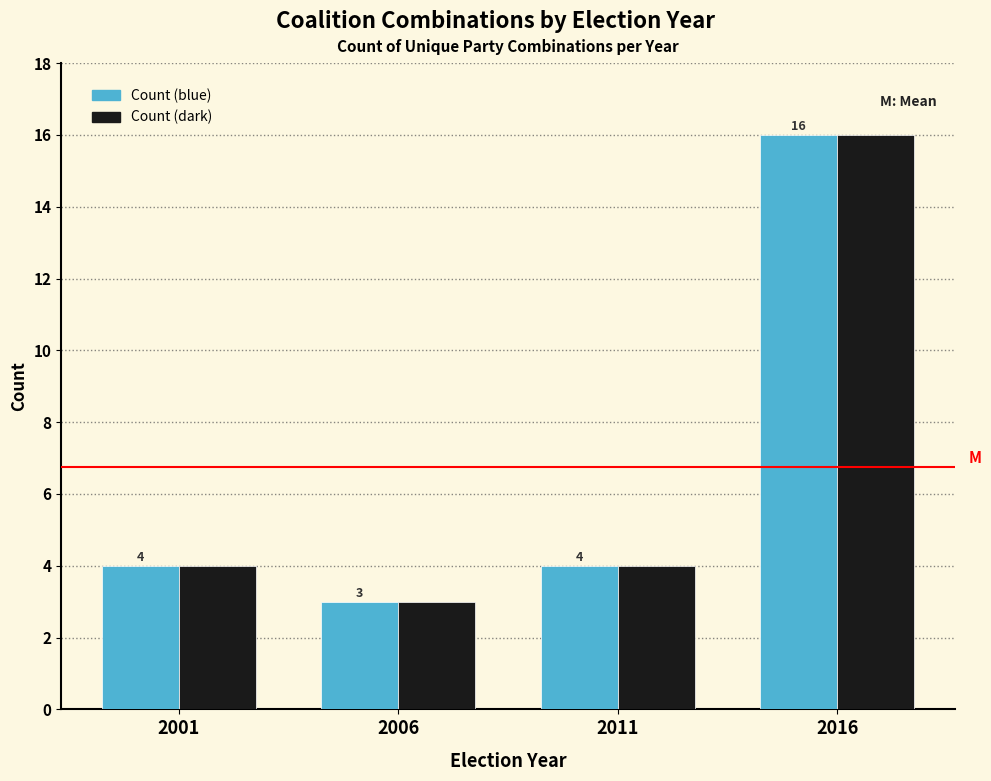

Reading right to left, what are all the values shown in this chart?

Count (blue): 16	4	3	4
Count (dark): 16	4	3	4